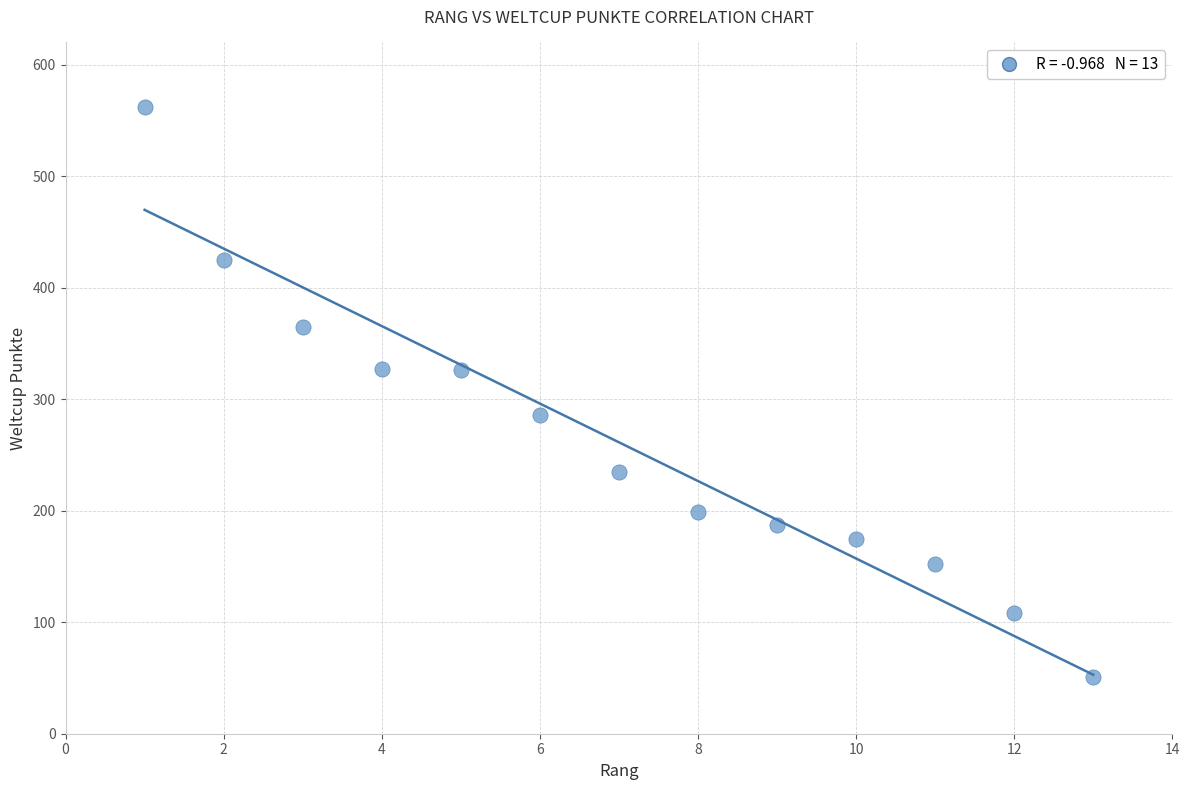

What is the range of Y values (max minus min)?

511